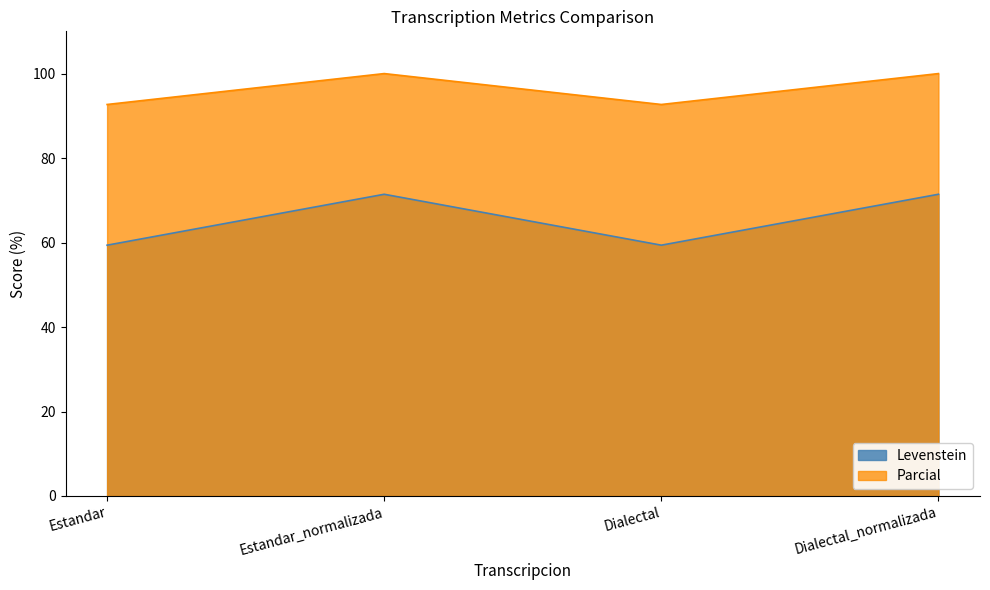

Reading right to left, extract all data points from this chart.

Levenstein: 71.4	59.4	71.4	59.4
Parcial: 100.0	92.7	100.0	92.7